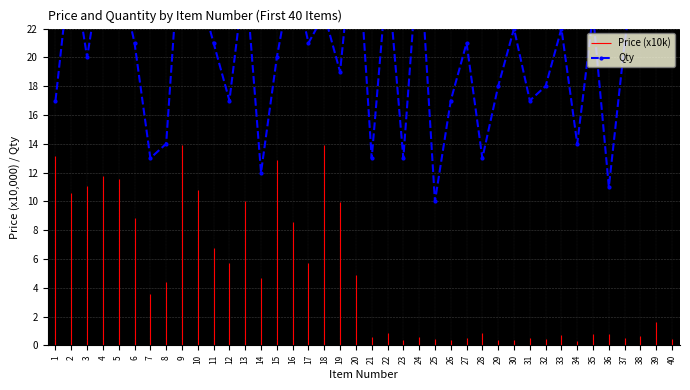

Reading right to left, what are all the values shown in this chart?

40=23	39=26	38=29	37=21	36=11	35=23	34=14	33=22	32=18	31=17	30=22	29=18	28=13	27=21	26=17	25=10	24=28	23=13	22=26	21=13	20=30	19=19	18=23	17=21	16=26	15=20	14=12	13=26	12=17	11=21	10=25	9=30	8=14	7=13	6=21	5=26	4=27	3=20	2=27	1=17